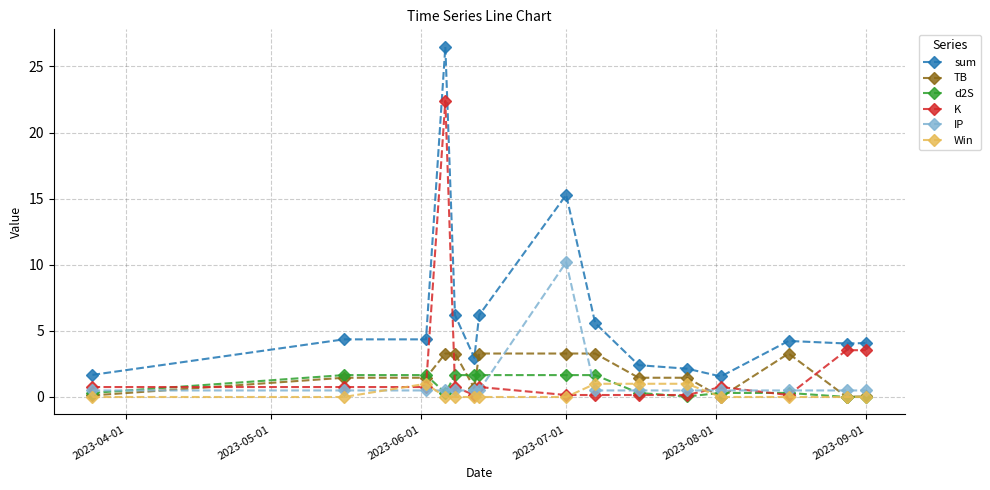

True or false: IP and sum intersect in this chart.

False